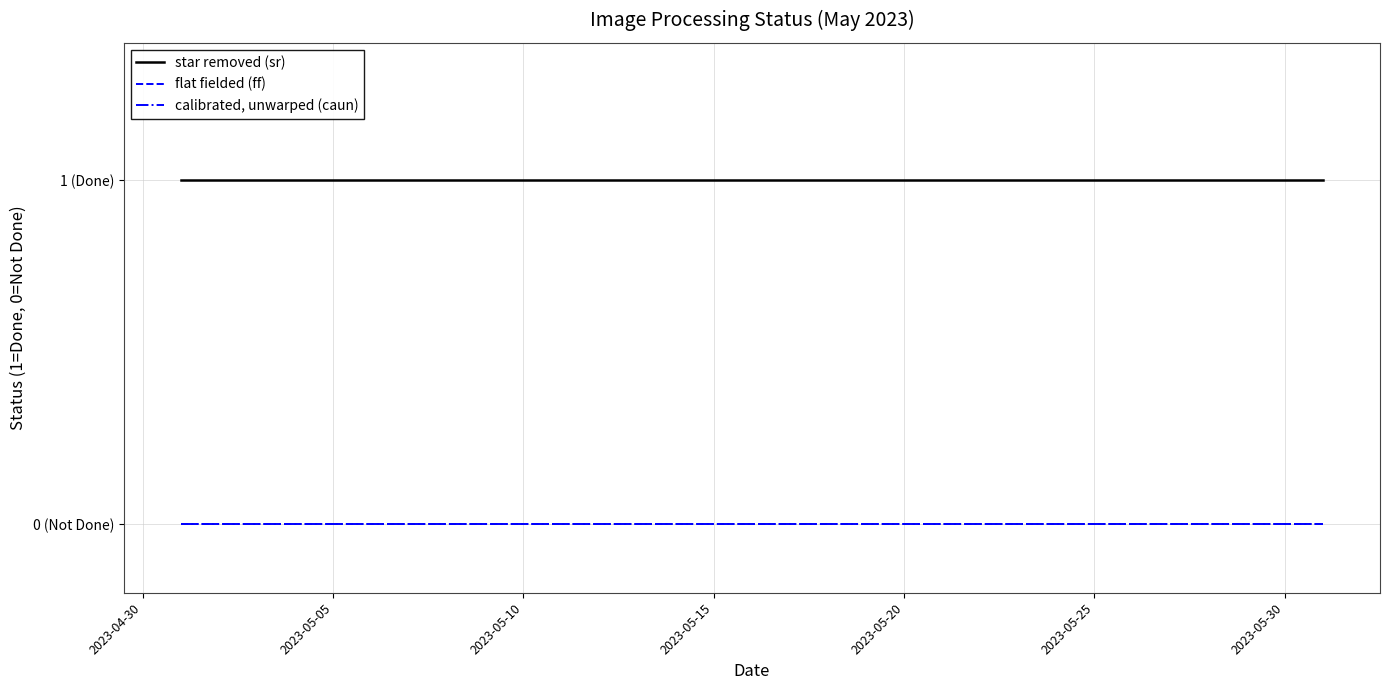

Does the chart have visible grid lines?

Yes